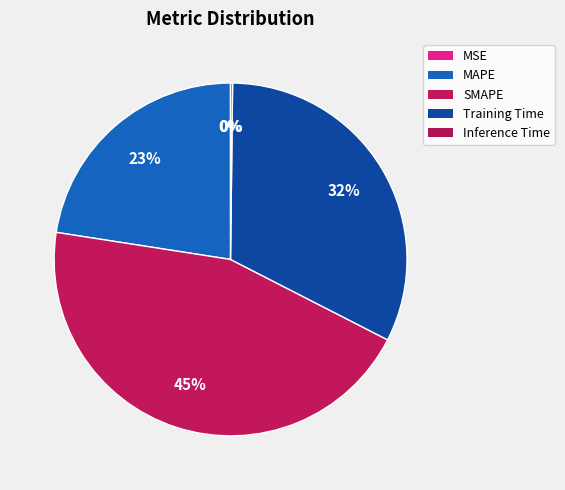

Does Inference Time account for over 50% of the chart?

No